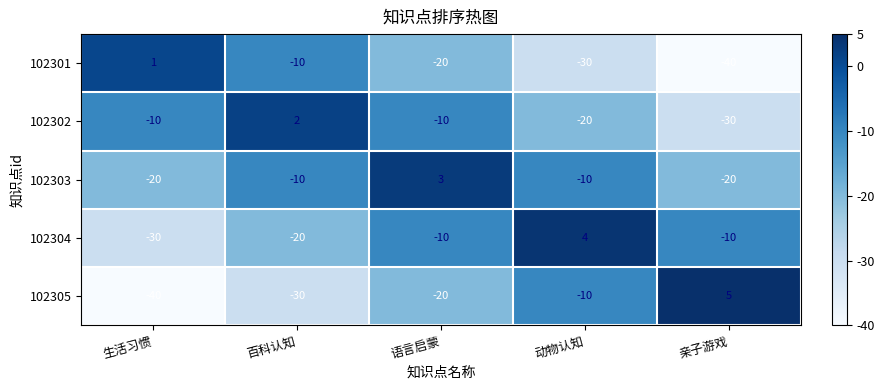

Reading left to right, list all the values displayed in this chart.

102301: 生活习惯=1	百科认知=-10	语言启蒙=-20	动物认知=-30	亲子游戏=-40
102302: 生活习惯=-10	百科认知=2	语言启蒙=-10	动物认知=-20	亲子游戏=-30
102303: 生活习惯=-20	百科认知=-10	语言启蒙=3	动物认知=-10	亲子游戏=-20
102304: 生活习惯=-30	百科认知=-20	语言启蒙=-10	动物认知=4	亲子游戏=-10
102305: 生活习惯=-40	百科认知=-30	语言启蒙=-20	动物认知=-10	亲子游戏=5